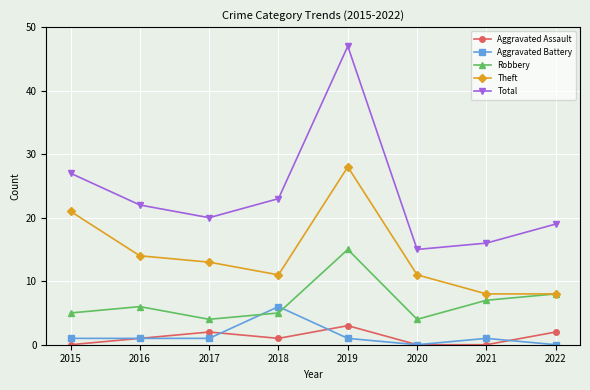

What is the spread (max minus min) of values at 2015?

27